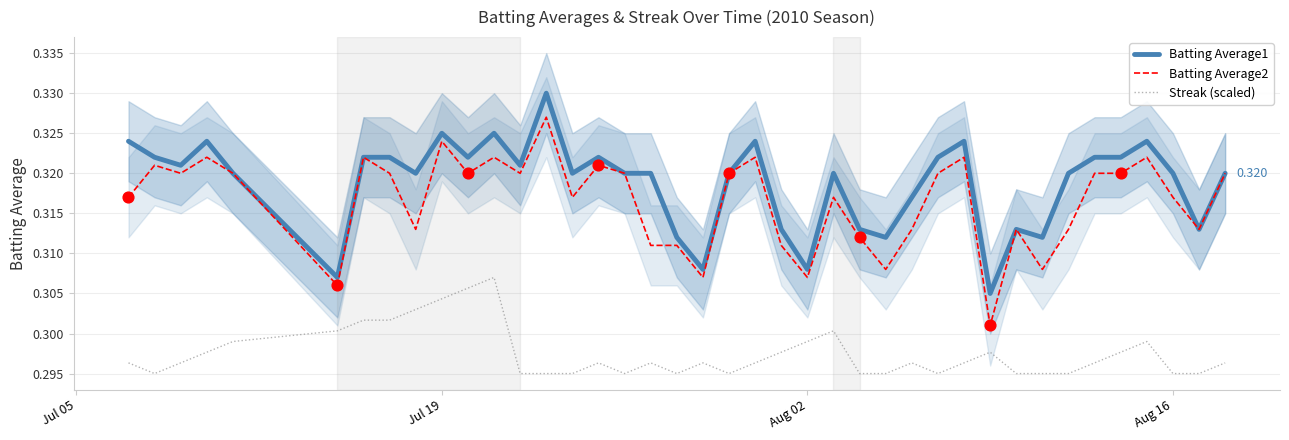

Which series has the largest Y range (max minus min)?

Batting Average2